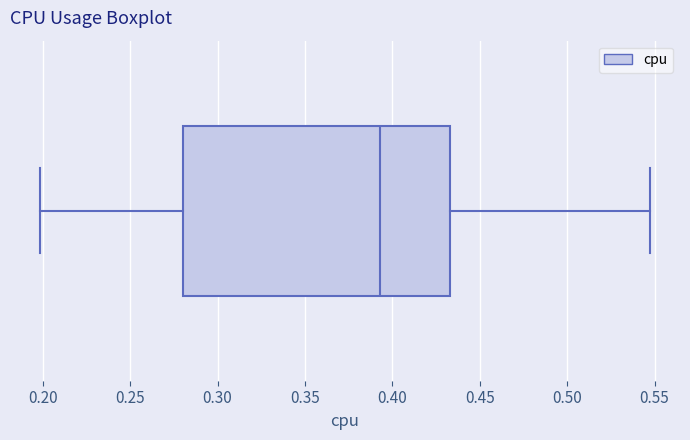

Read this box plot against the x-axis: the position of the median line, the range covered by the box, and the ends of both whiskers. The values are not printed on the chart, so give them approximately, as read against the axis.

median 0.395, box 0.280 to 0.435, whiskers 0.200 to 0.545